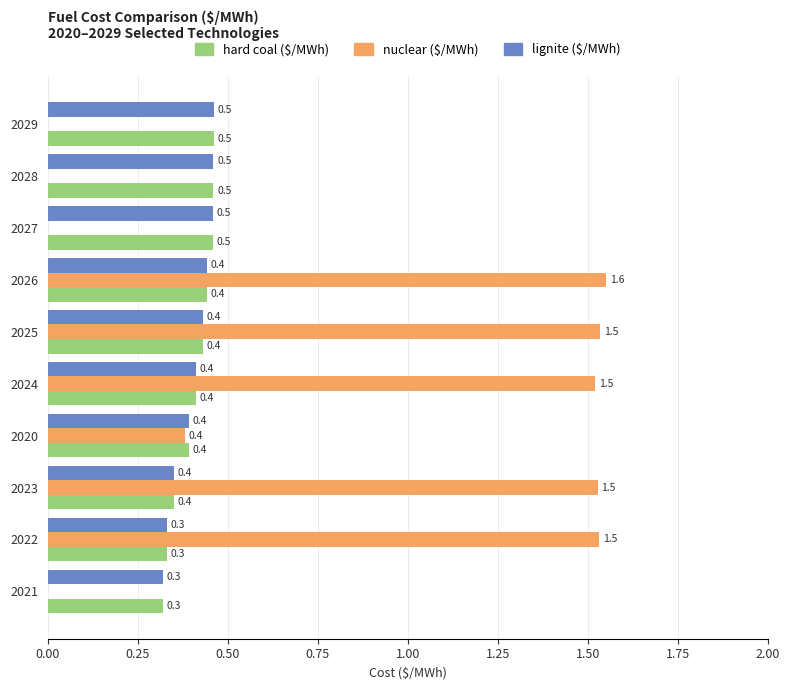

What is the sum of the hard coal ($/MWh) values at 2024 and 2023?

0.8